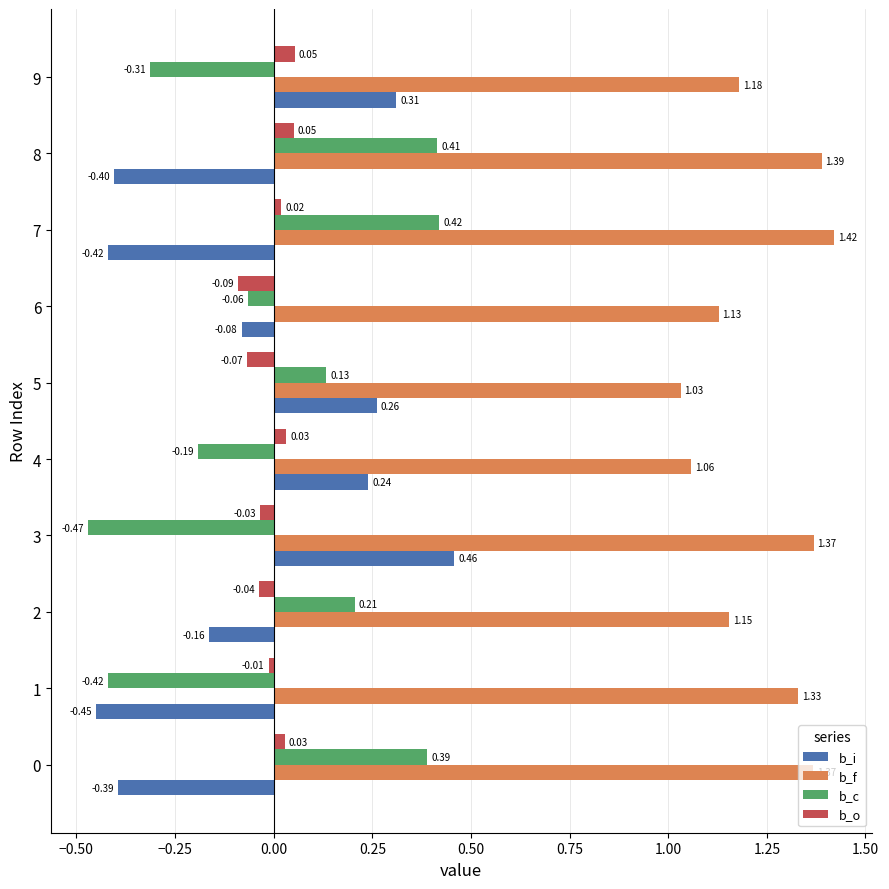

How many categories are shown in the chart?

10